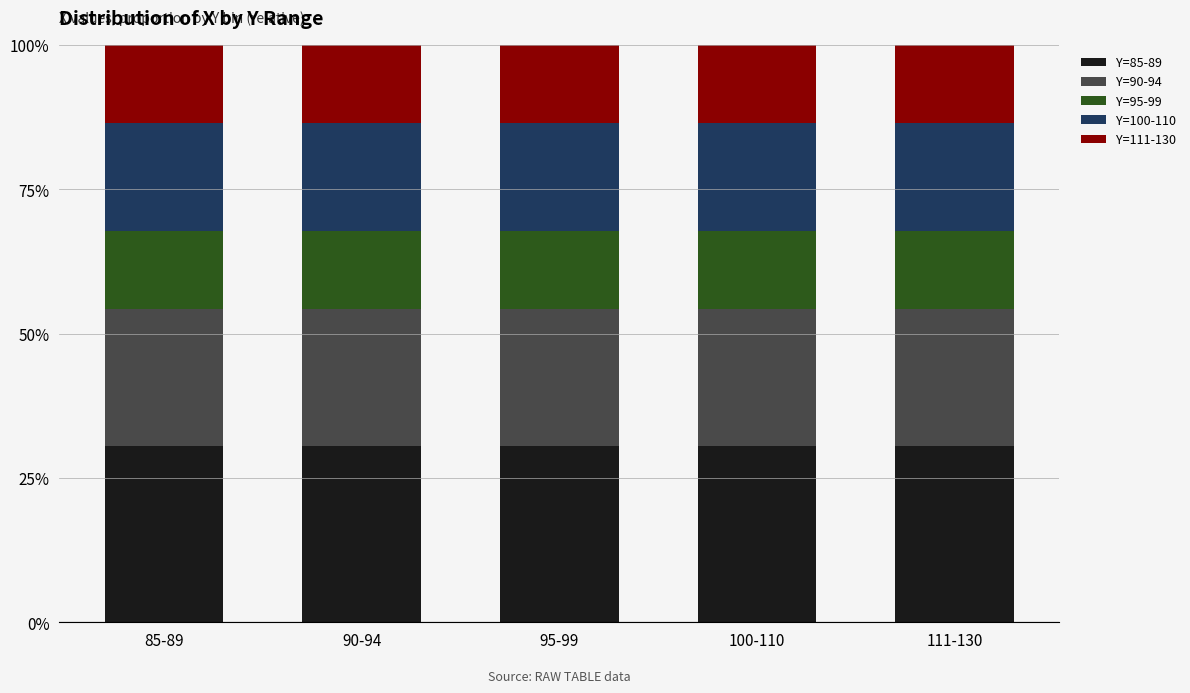

What is the sum of all Y=111-130 values?

0.7